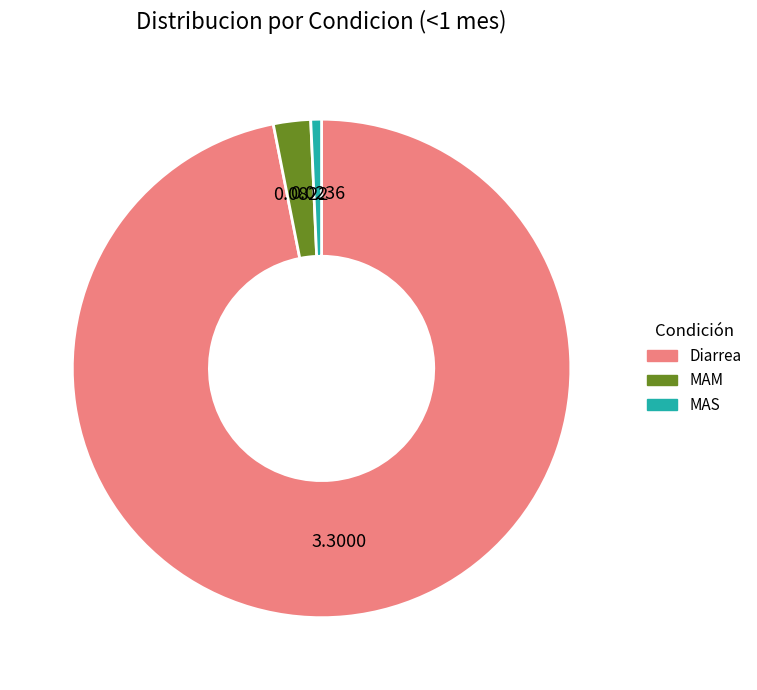

Rank the categories by value from lowest to highest.

MAS, MAM, Diarrea